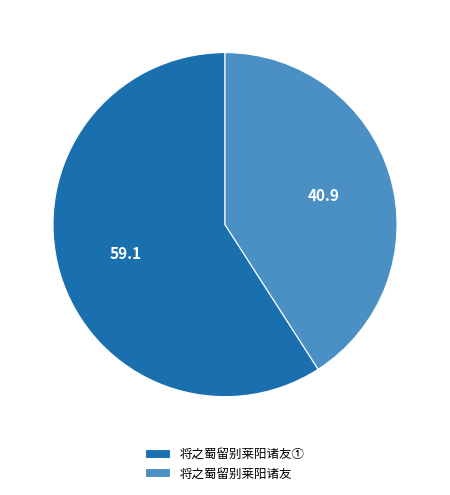

Is it true that 将之蜀留别莱阳诸友 is 34% of the pie?

False